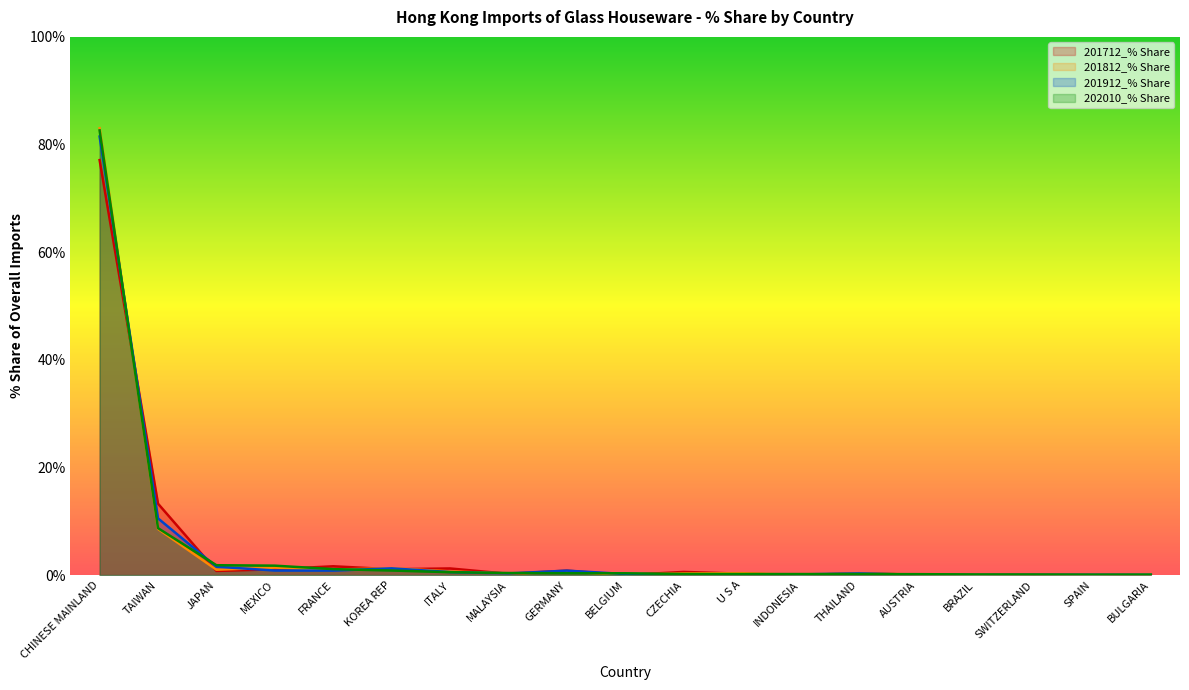

Does the chart have visible grid lines?

No